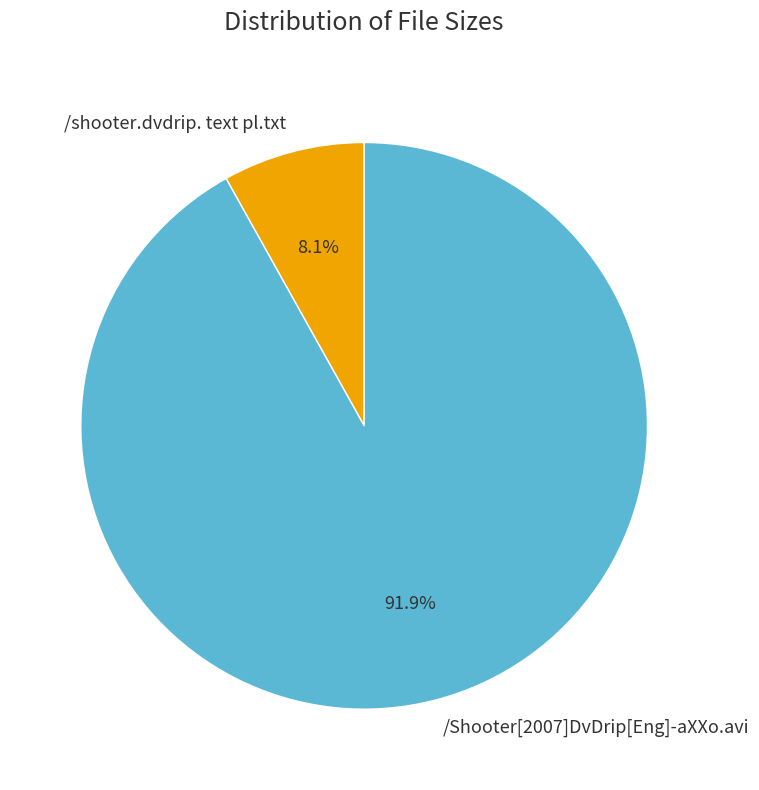

Count the number of slices in the pie.

2